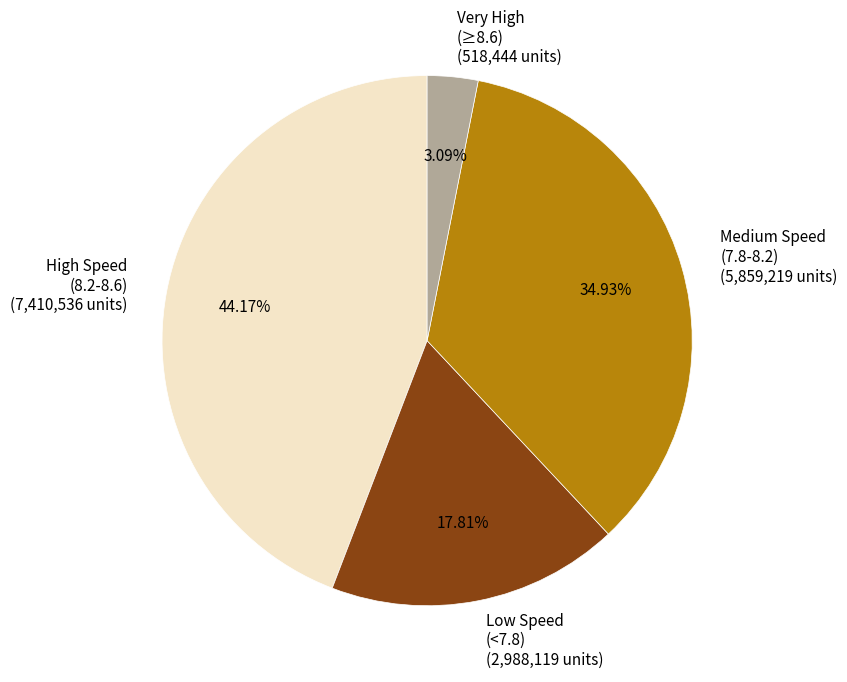

Is the sum of Very High (≥8.6) (518,444 units) and Medium Speed (7.8-8.2) (5,859,219 units) greater than half?

No